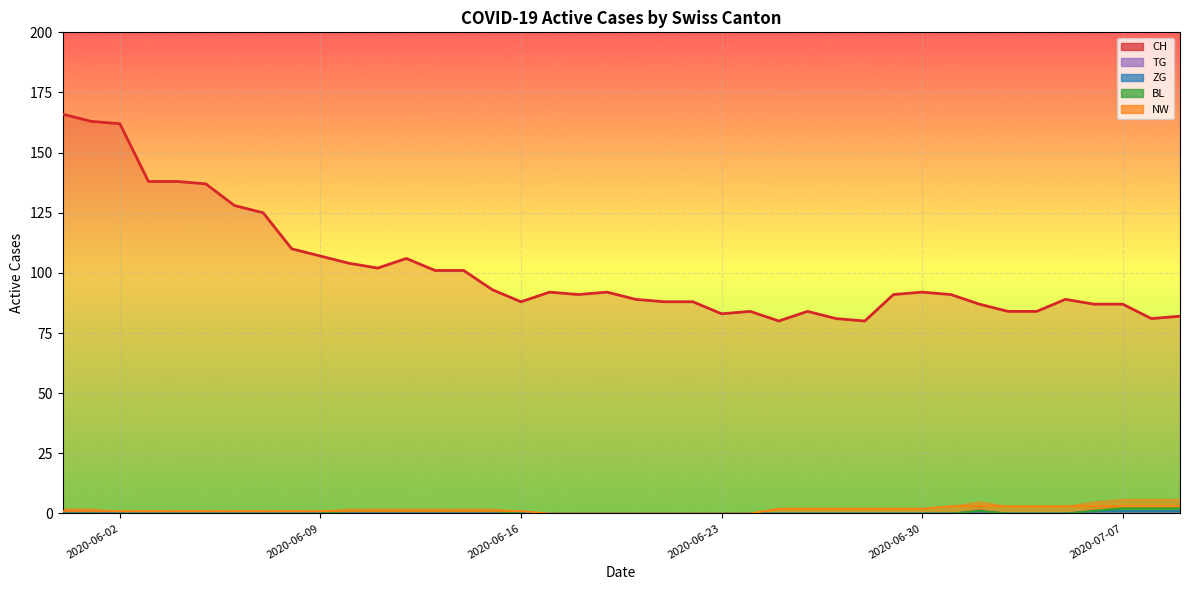

At 2020-06-27, list the series in order from smallest to largest.

ZG, BL, NW, TG, CH